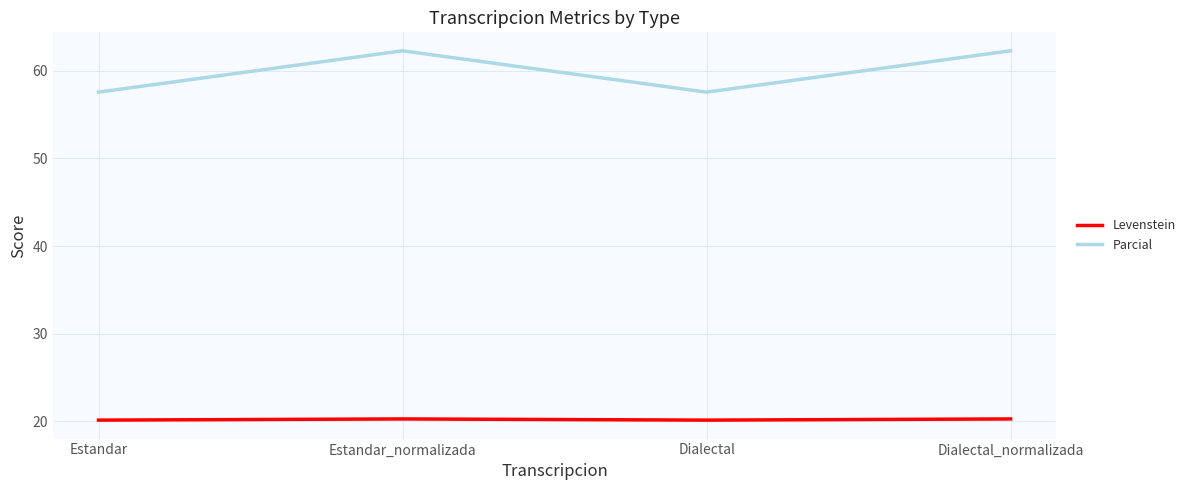

What position from the left is Dialectal?

3